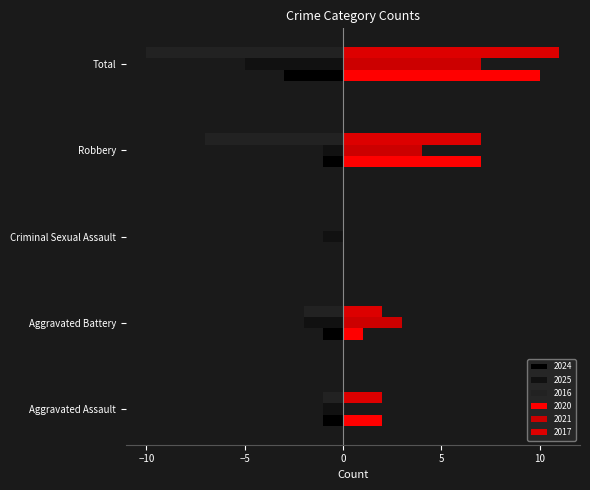

Rank the series at Aggravated Battery from lowest to highest value.

2025, 2016, 2024, 2020, 2017, 2021